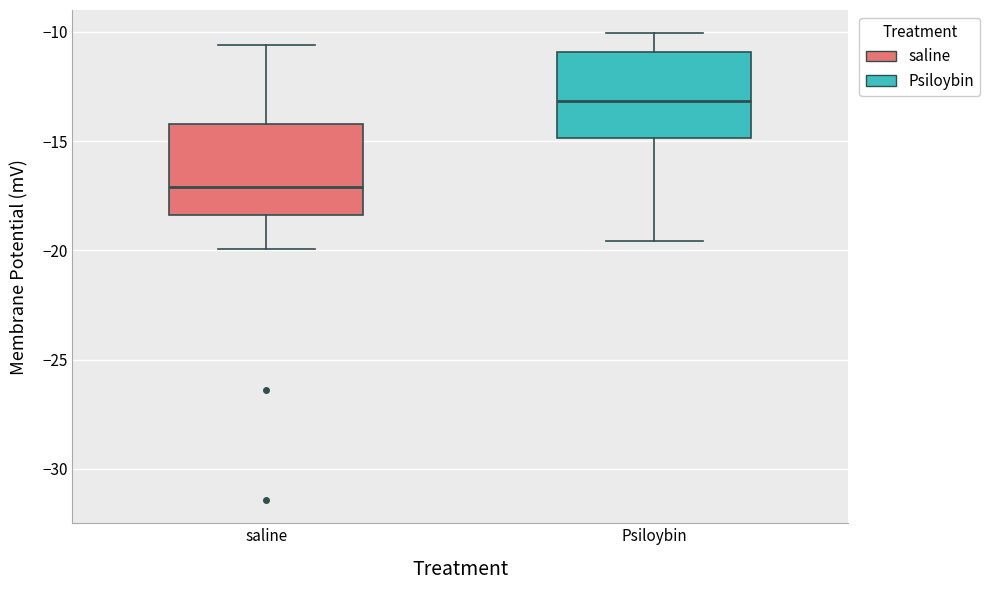

Which box's median line is the lowest?

saline